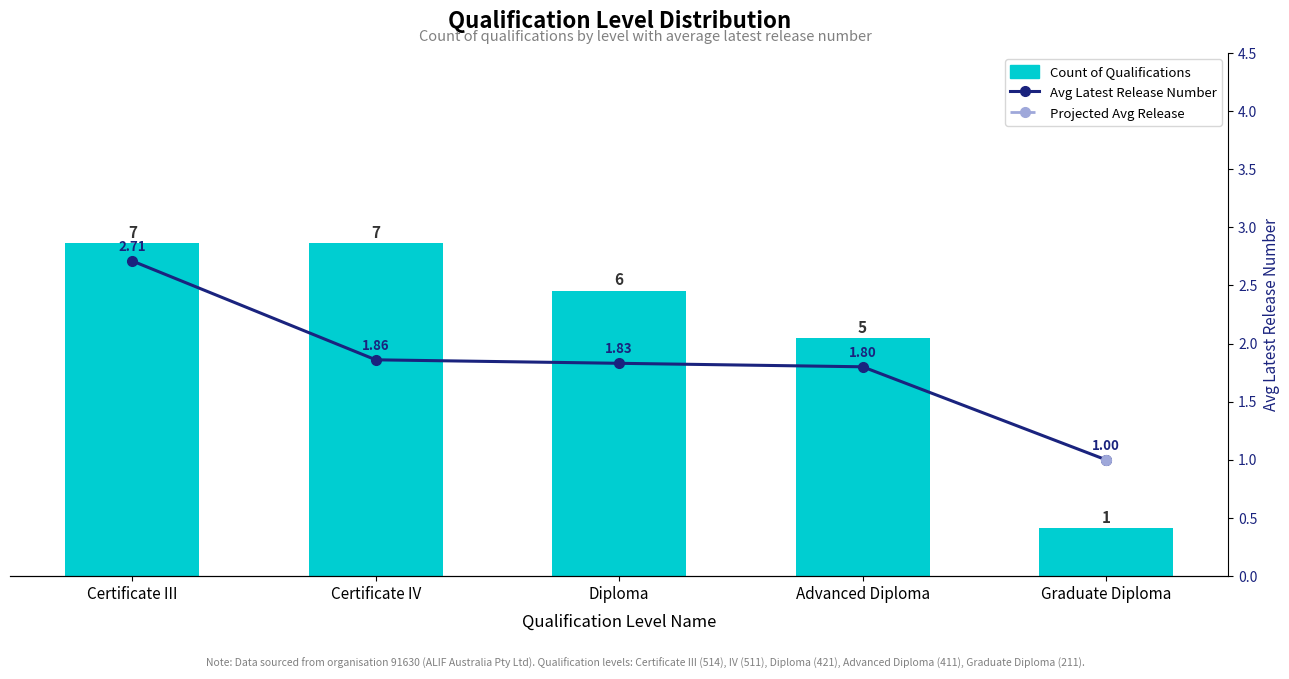

Which category has the highest value across all series?

Certificate III